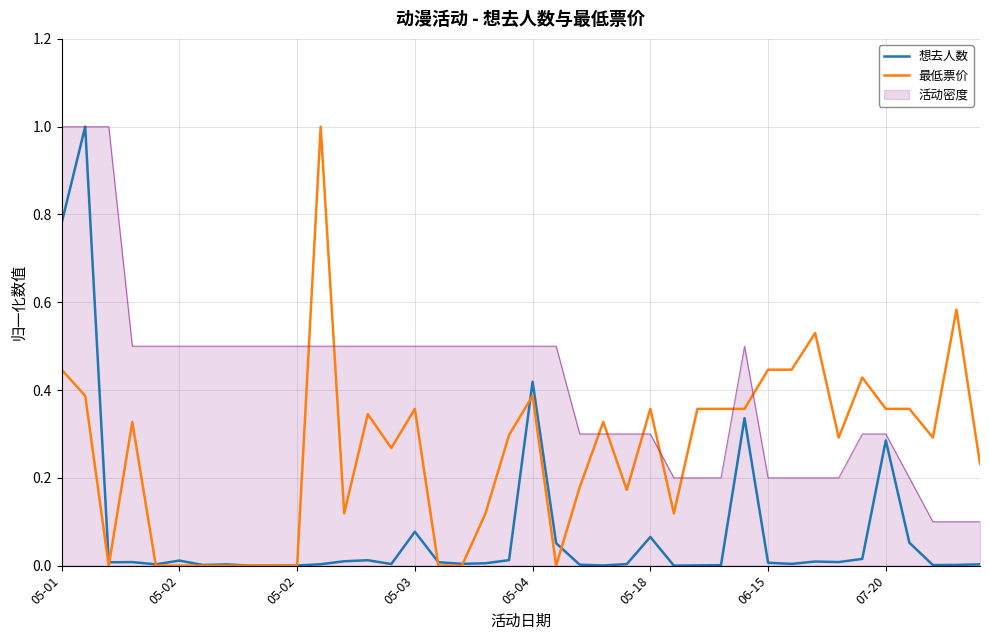

Which series has the largest total across all categories?

活动密度